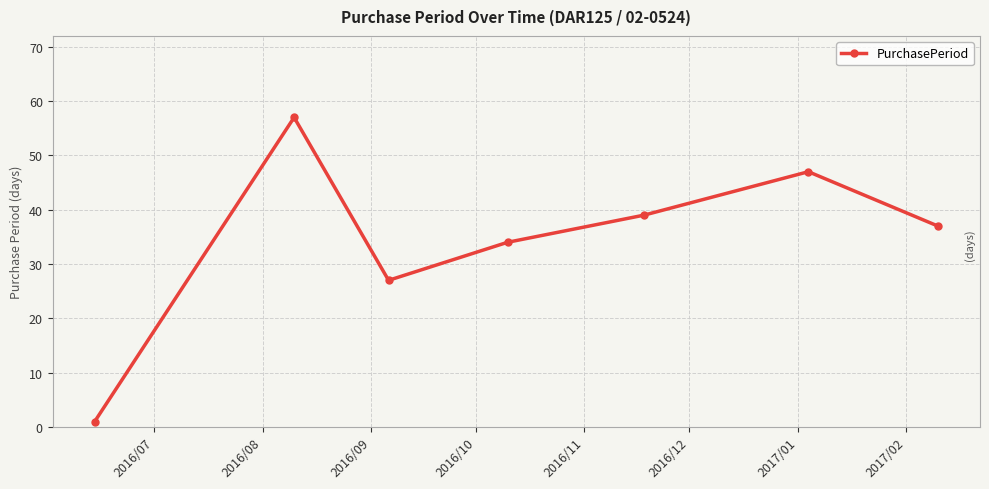

What is the greatest value displayed?

57